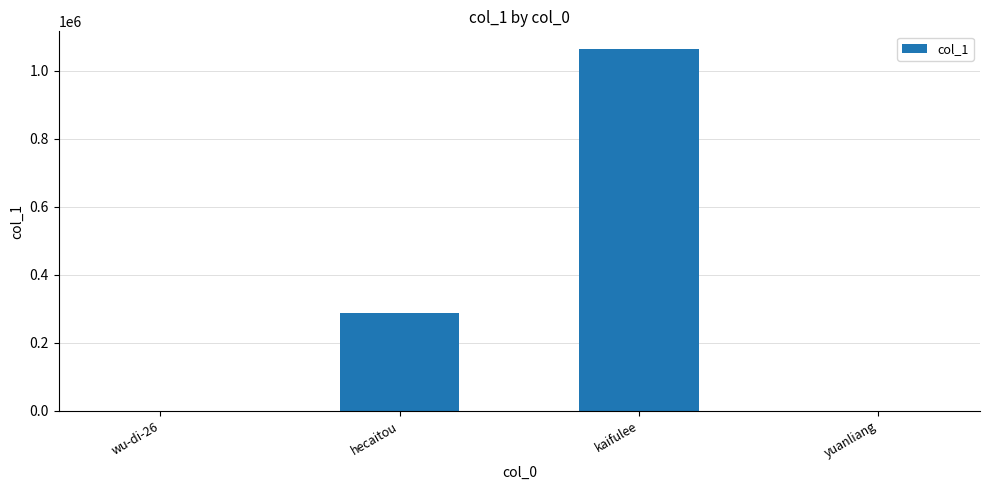

What is the change in value from wu-di-26 to kaifulee?

+1062255